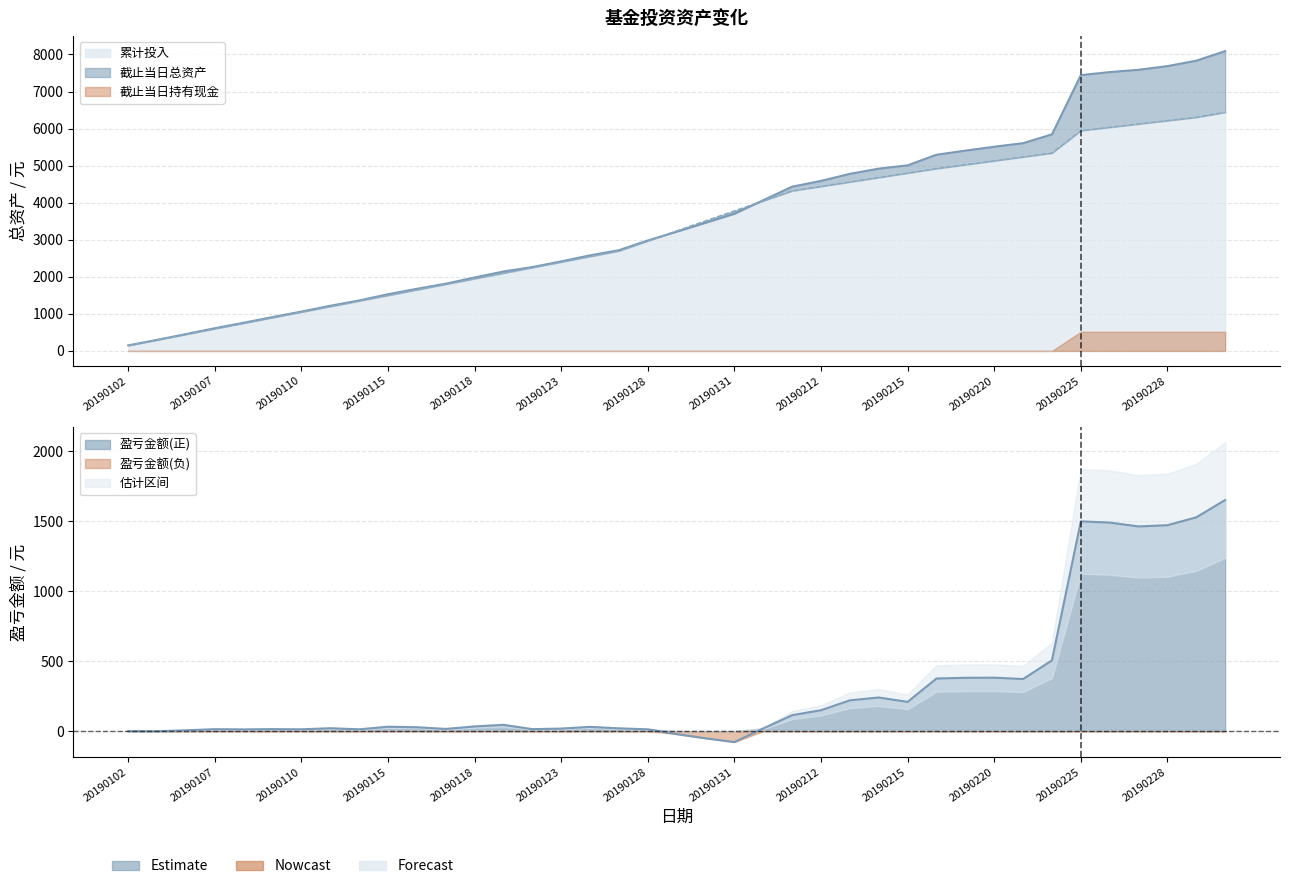

True or false: 累计投入 and 盈亏金额 cross at least once.

False